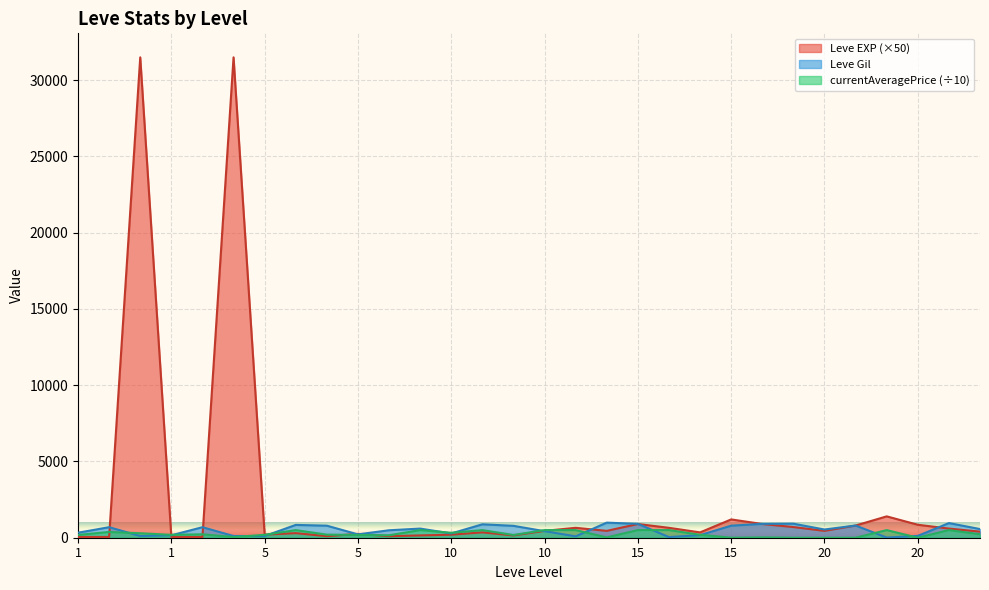

What is the difference between the maximum and second lowest values in the Leve Gil series?

950.0